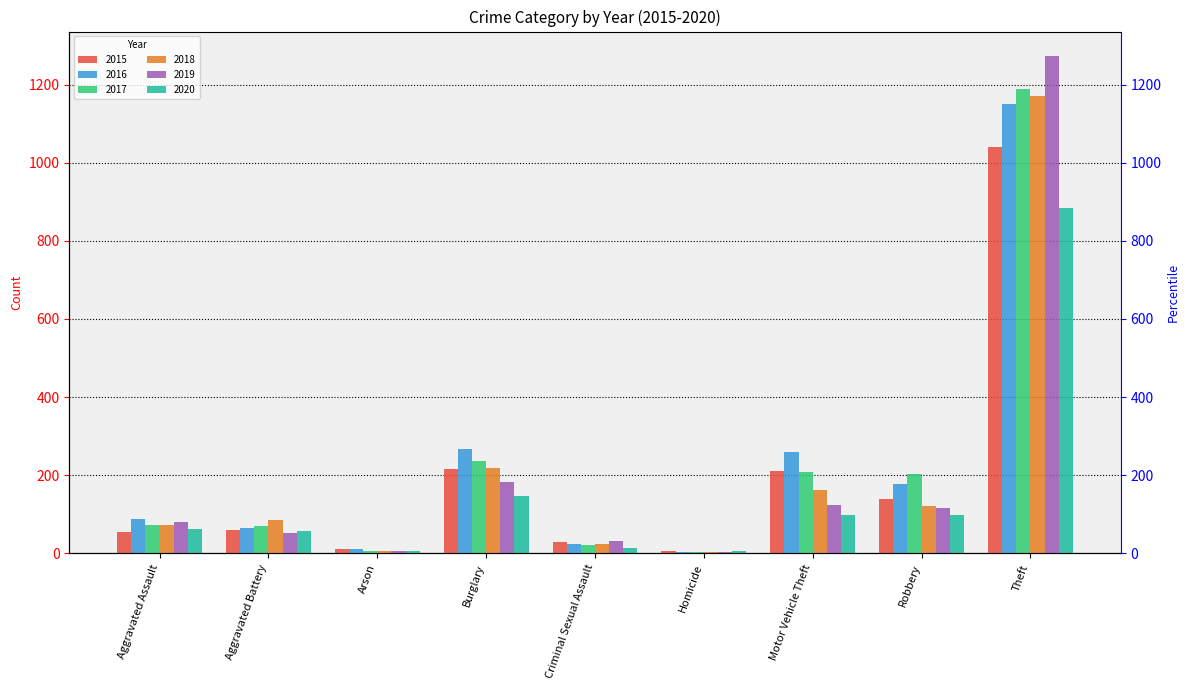

Rank the series by their maximum value, from lowest to highest.

2020, 2015, 2016, 2018, 2017, 2019